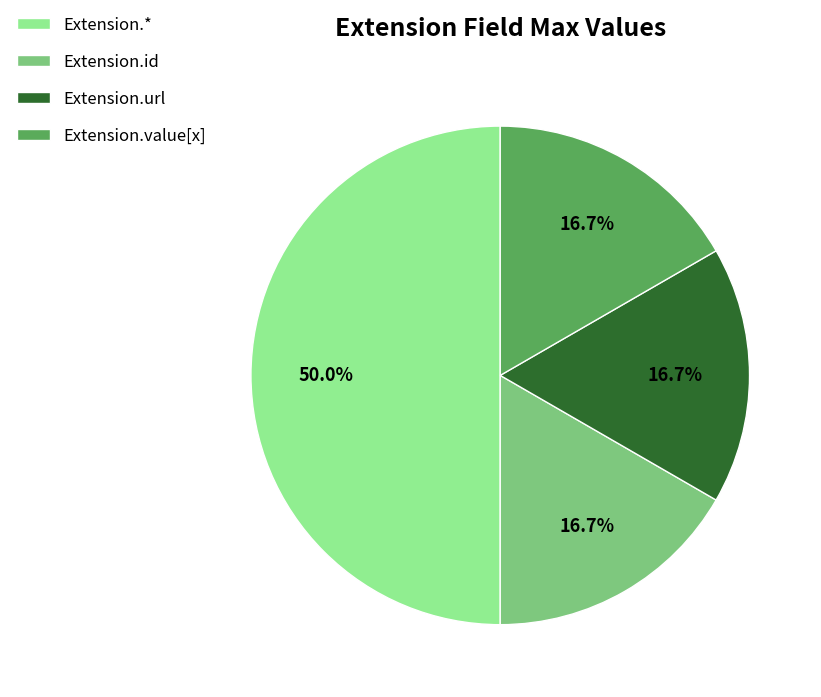

Count the number of slices in the pie.

4